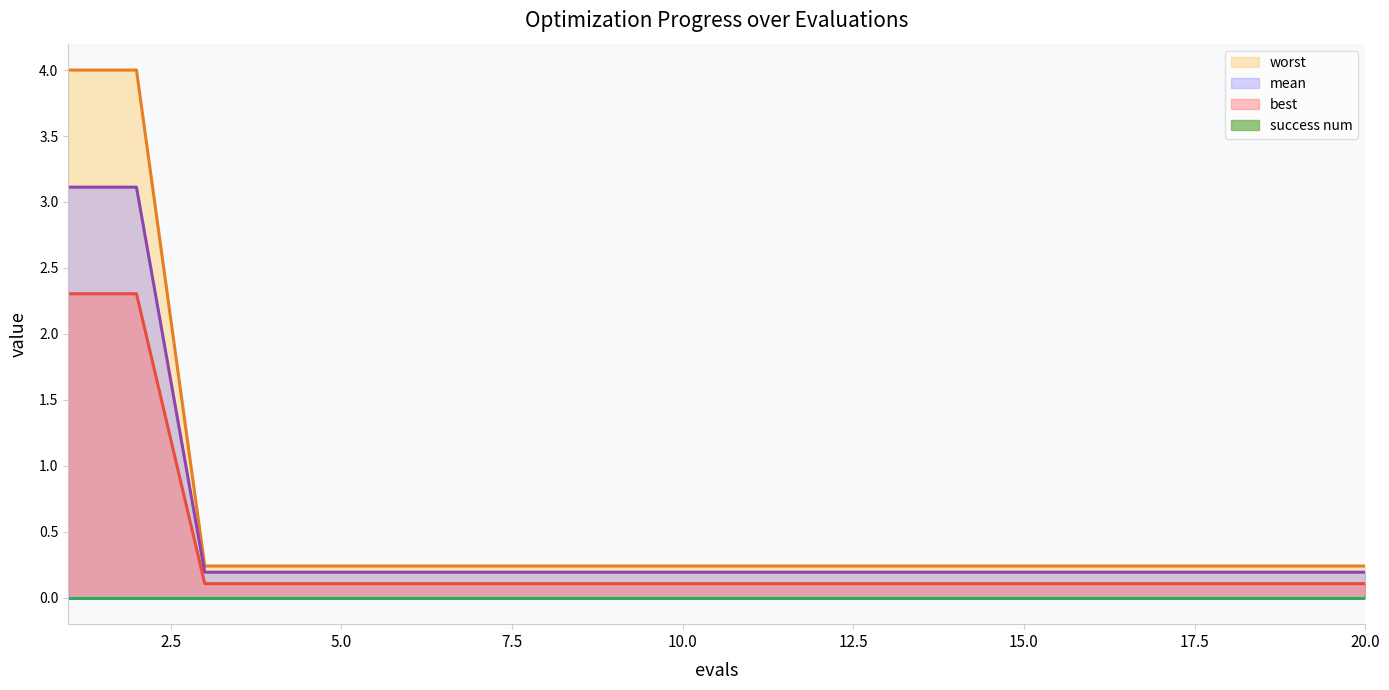

True or false: best and worst intersect in this chart.

False